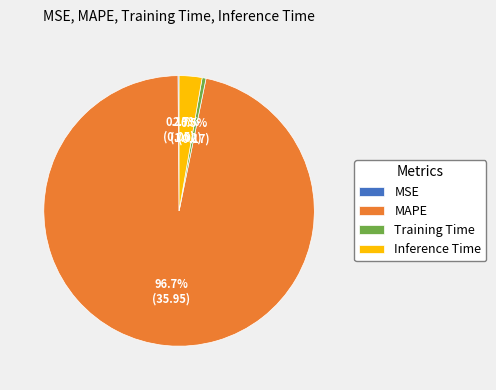

To the nearest percent, what is the average slice percentage?

25%